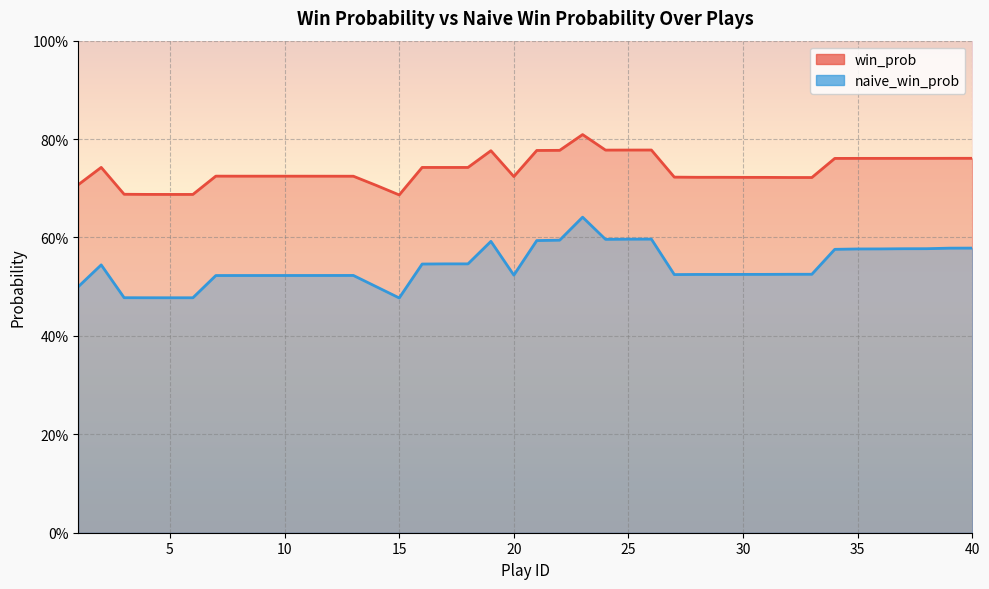

Which series has the largest total across all categories?

win_prob